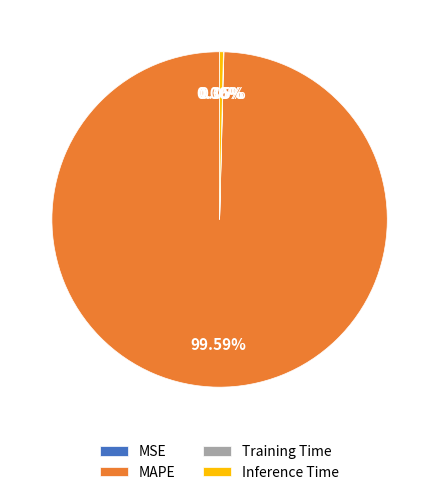

To the nearest percent, what is the average slice percentage?

25%